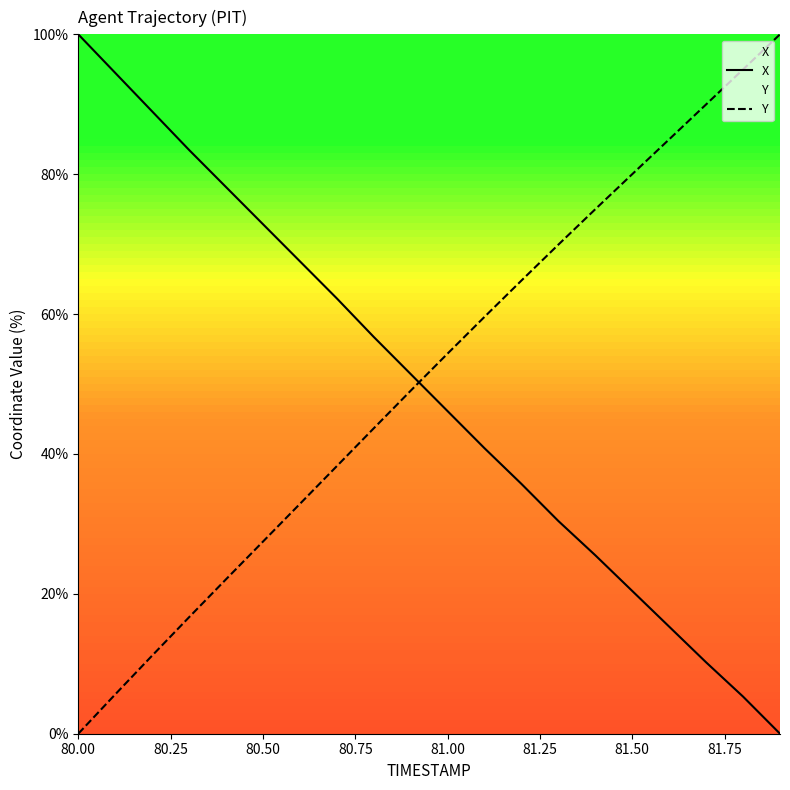

The value of Y at 80.00 is 0.0. True or false?

True